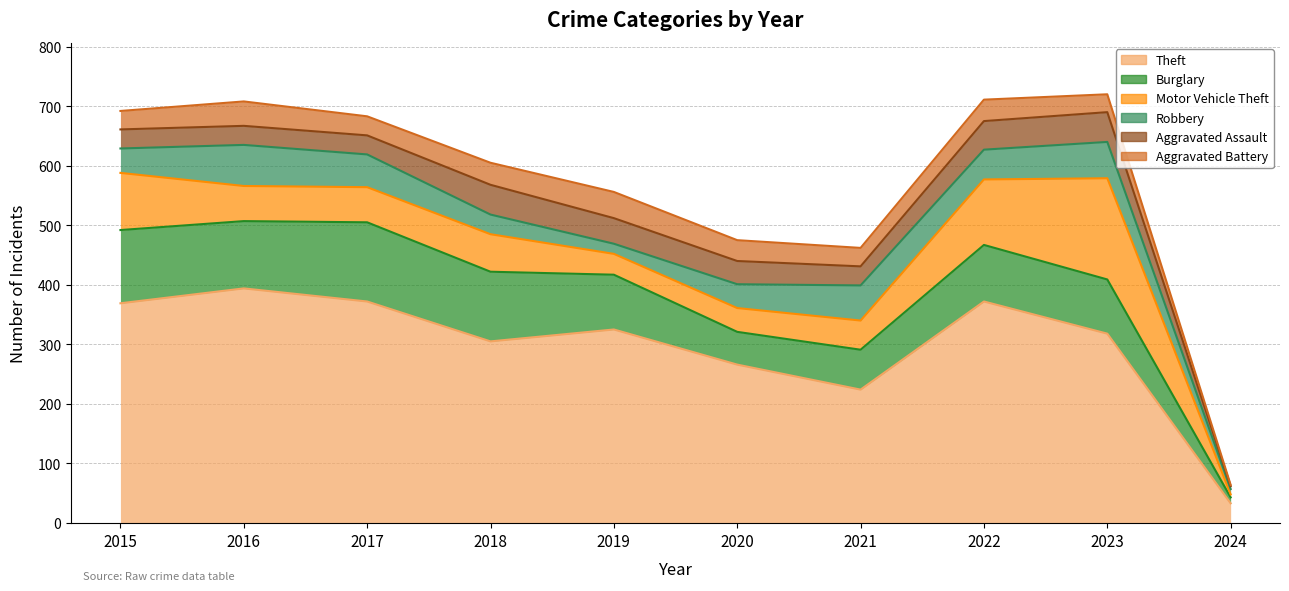

Between which two adjacent categories do Aggravated Assault and Motor Vehicle Theft first intersect?

2018 and 2019